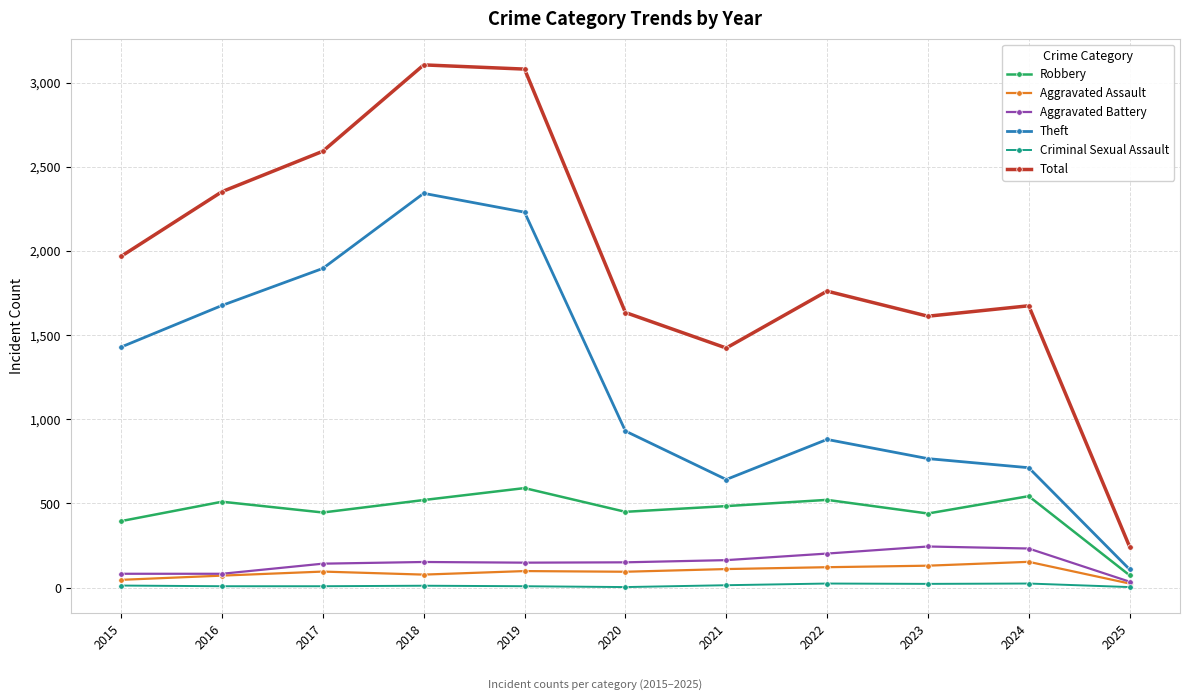

What is the average value of the Total series?

1949